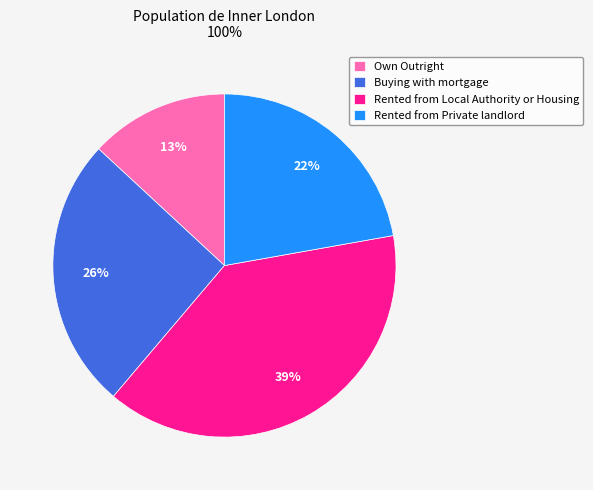

To the nearest percent, what is the combined percentage of Own Outright and Rented from Private landlord?

35%